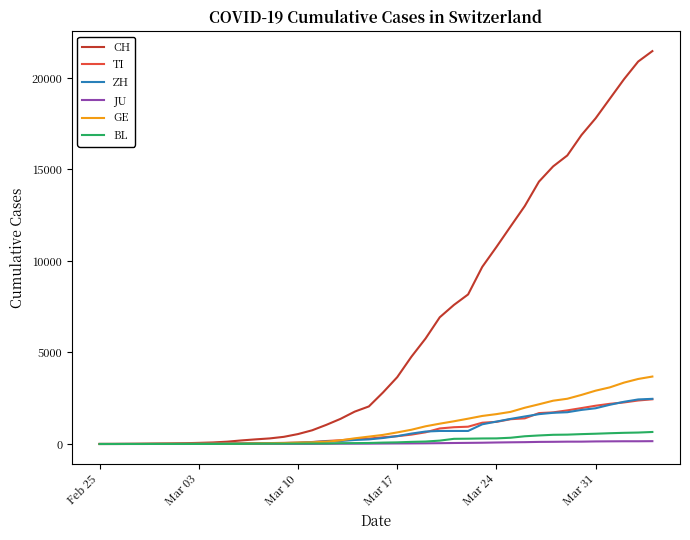

How many values in the BL series are below 76?

20